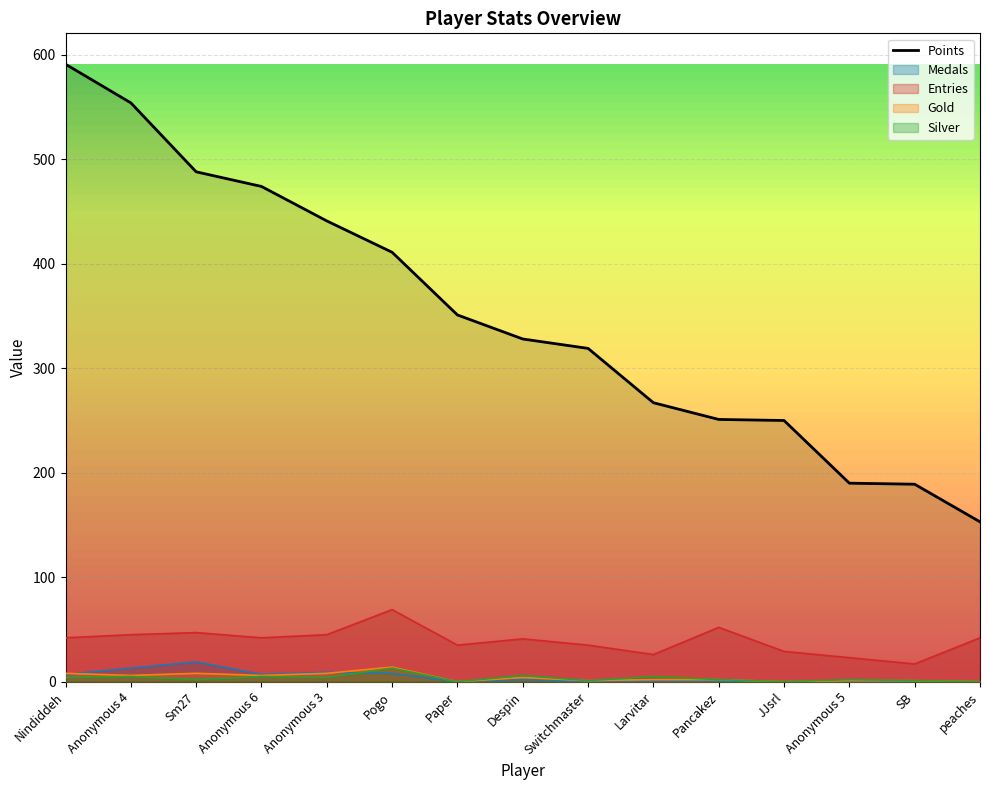

What is the difference between the maximum and minimum values?

438